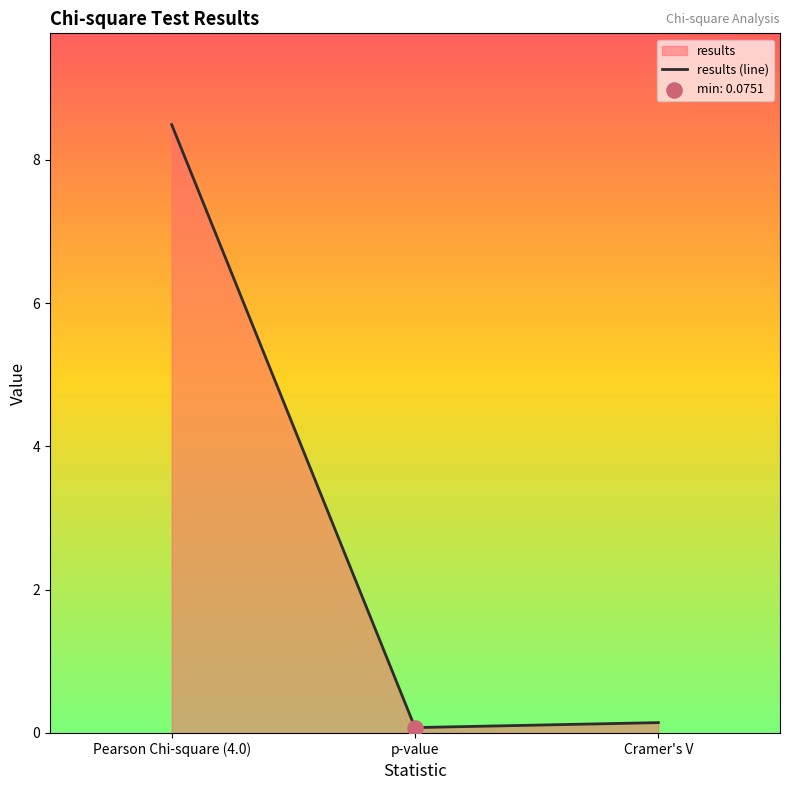

Between Cramer's V and Pearson Chi-square (4.0), which is larger?

Pearson Chi-square (4.0)